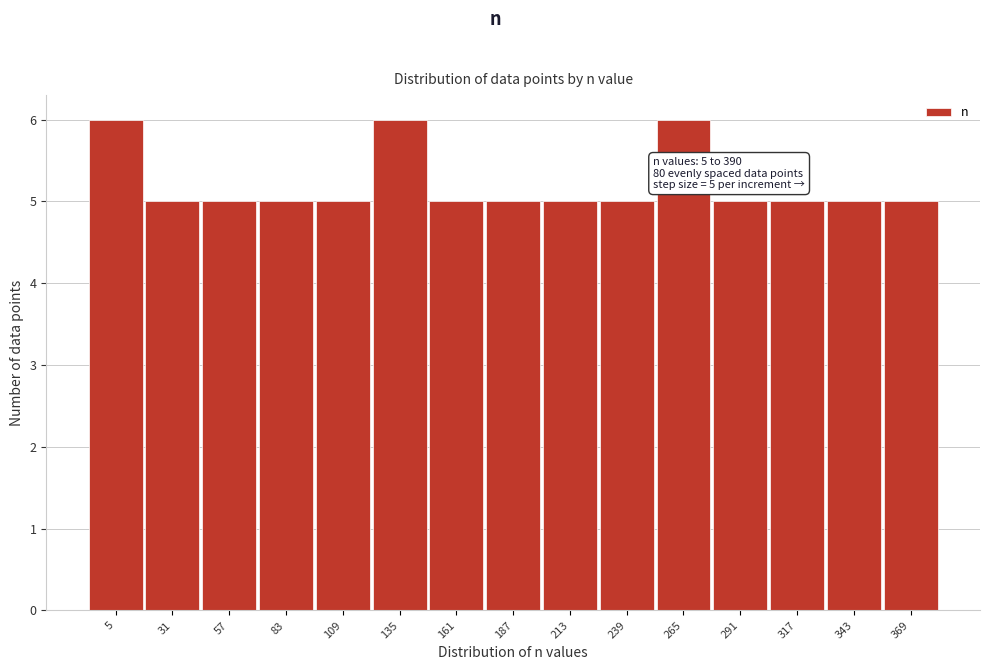

Reading left to right, transcribe all the data shown in this chart.

5=6	31=5	57=5	83=5	109=5	135=6	161=5	187=5	213=5	239=5	265=6	291=5	317=5	343=5	369=5